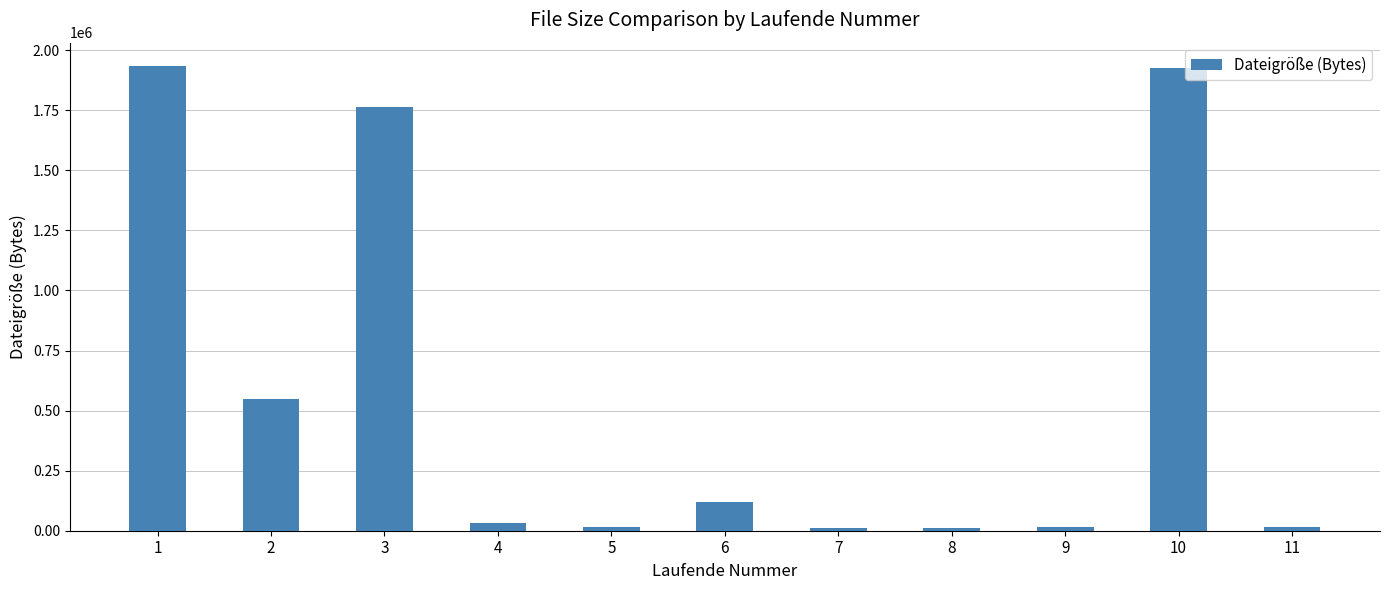

What is the difference between the maximum and minimum values?

1923786